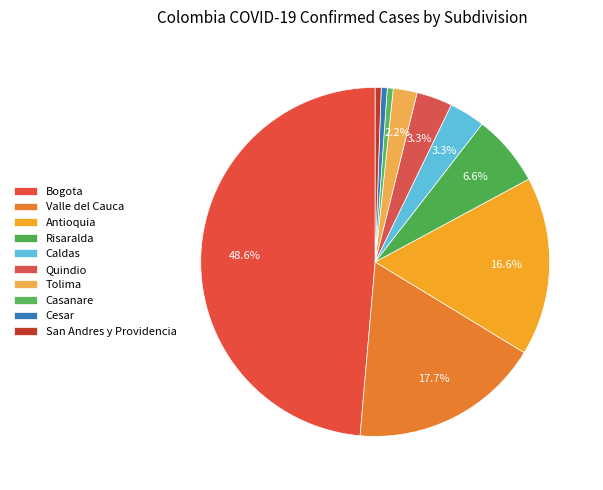

Between Antioquia and Caldas, which is larger?

Antioquia